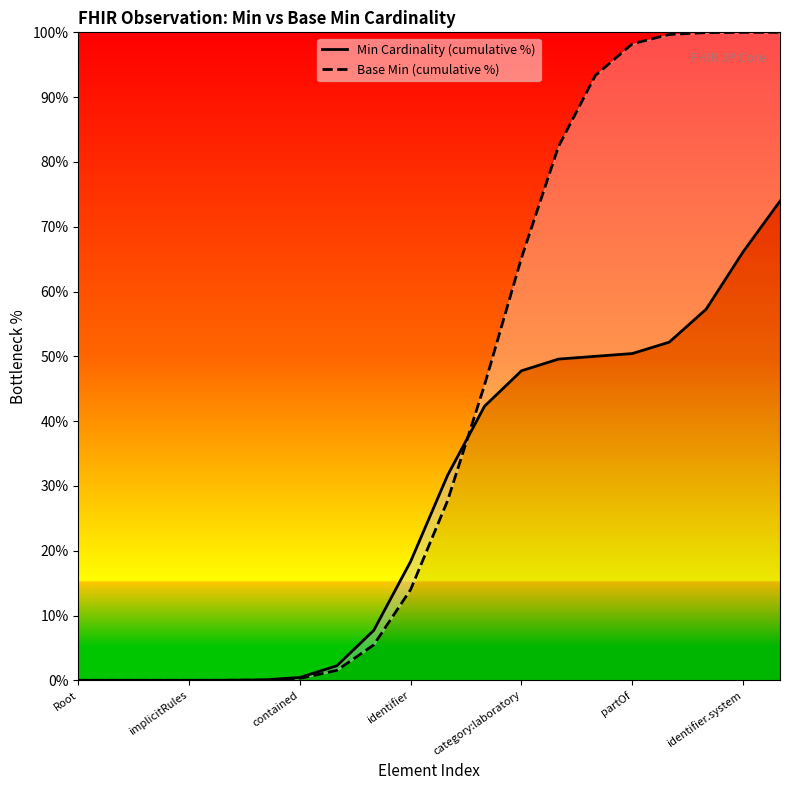

Which category has the lowest value in the Min Cardinality (cumulative %) series?

Root